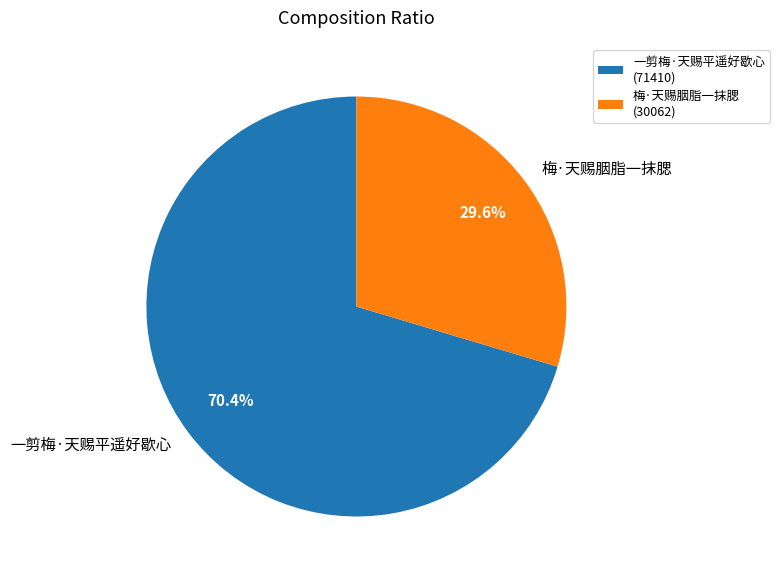

How many segments does this pie chart have?

2